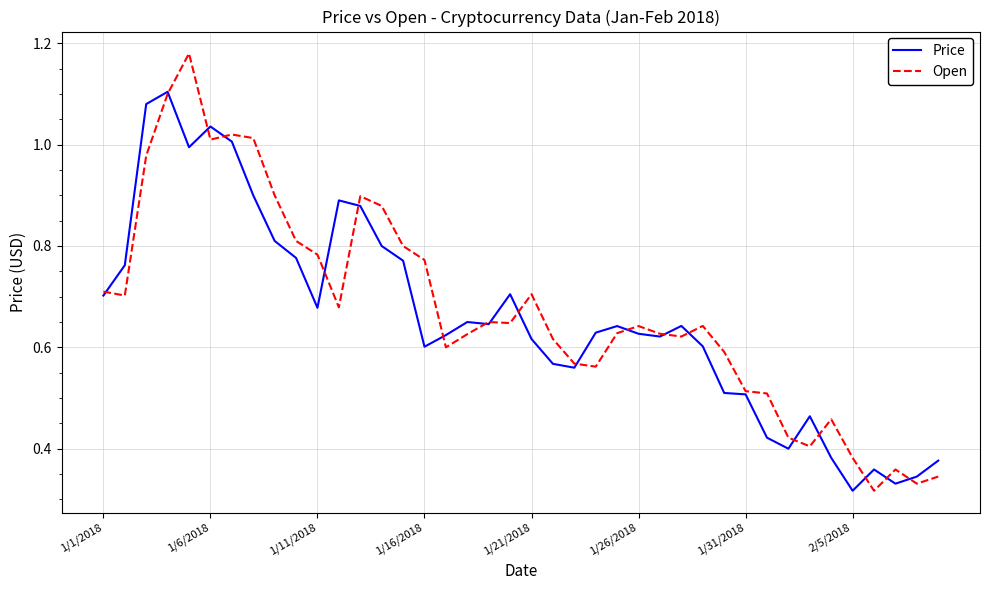

Rank the series by their maximum value, from lowest to highest.

Price, Open